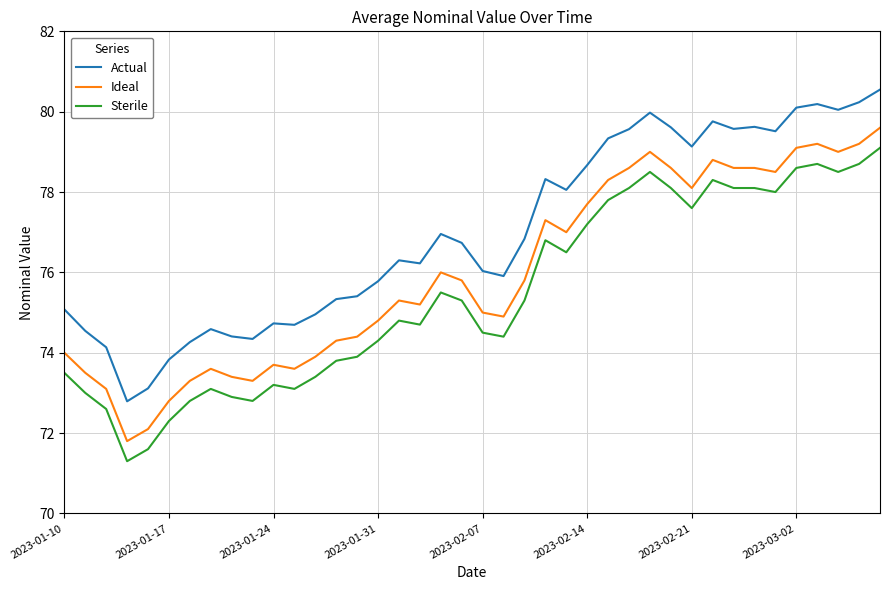

What is the maximum value for Sterile?

79.1